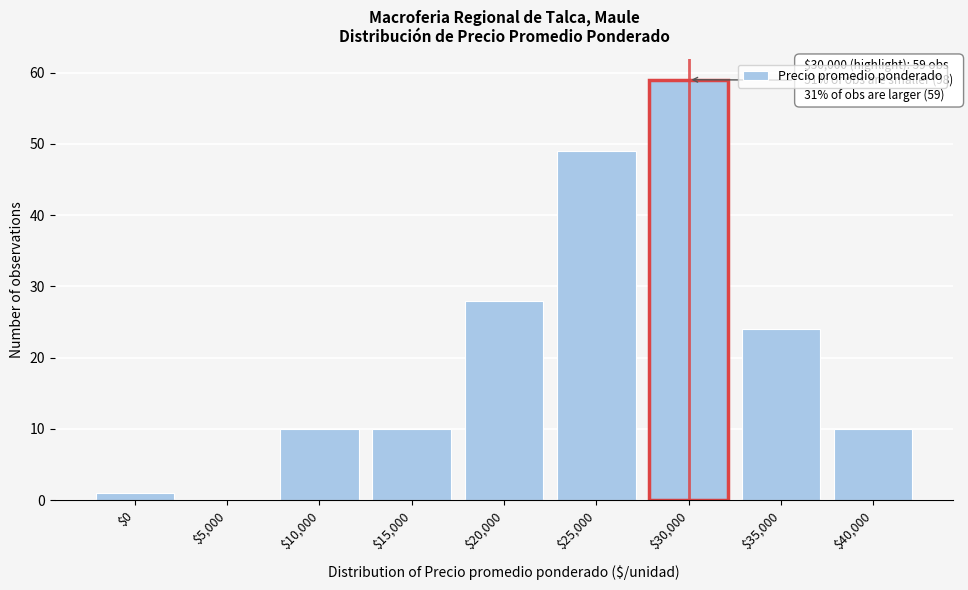

Which label corresponds to the largest value in the chart?

$30,000